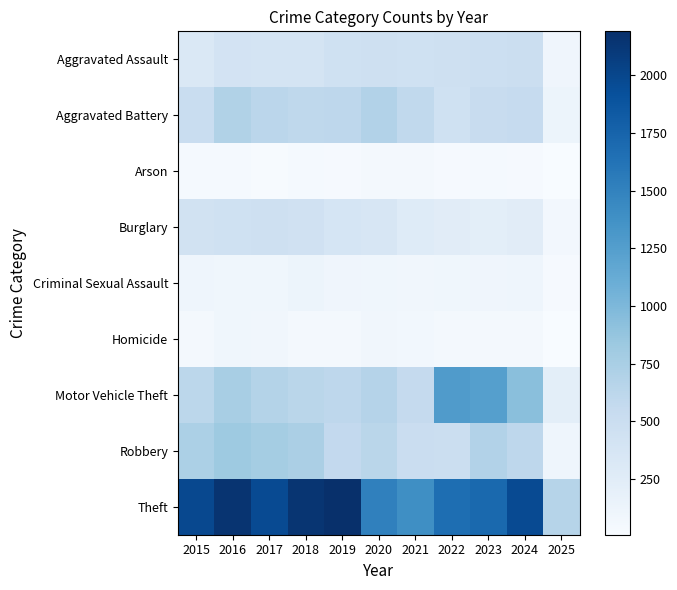

At which category is the sum across all series the highest?

2016